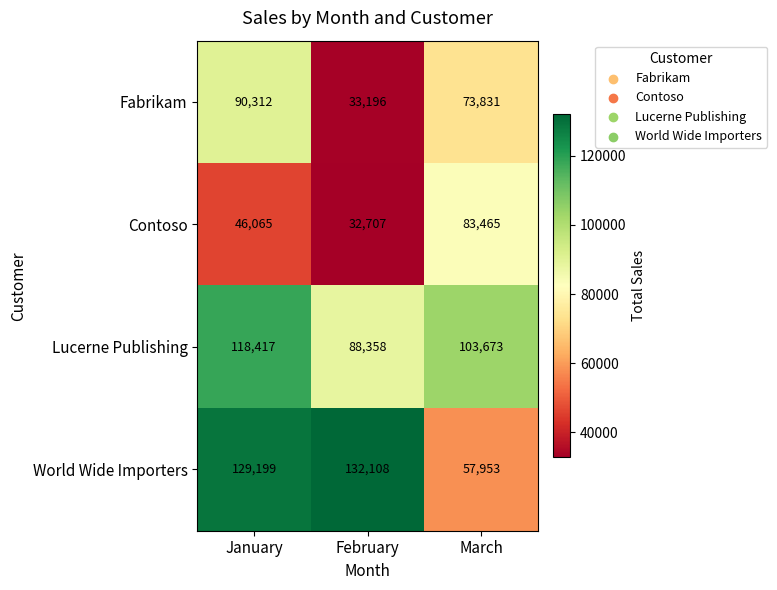

Rank the series at March from lowest to highest value.

World Wide Importers, Fabrikam, Contoso, Lucerne Publishing